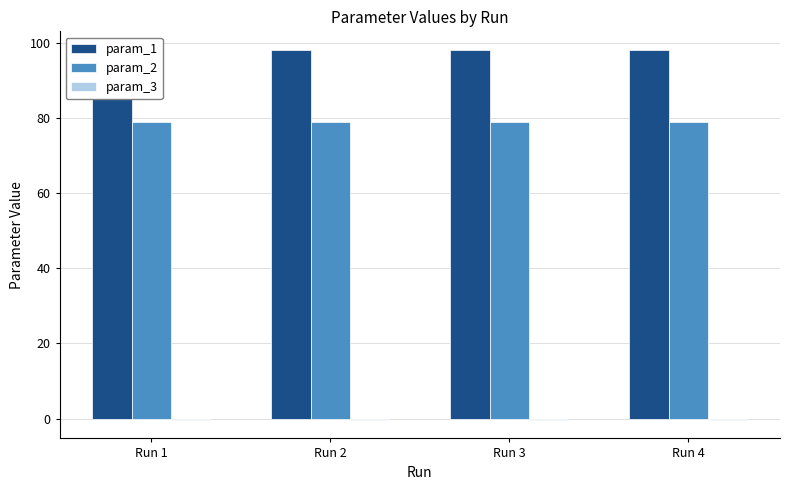

At how many categories does at least one series exceed 40?

4